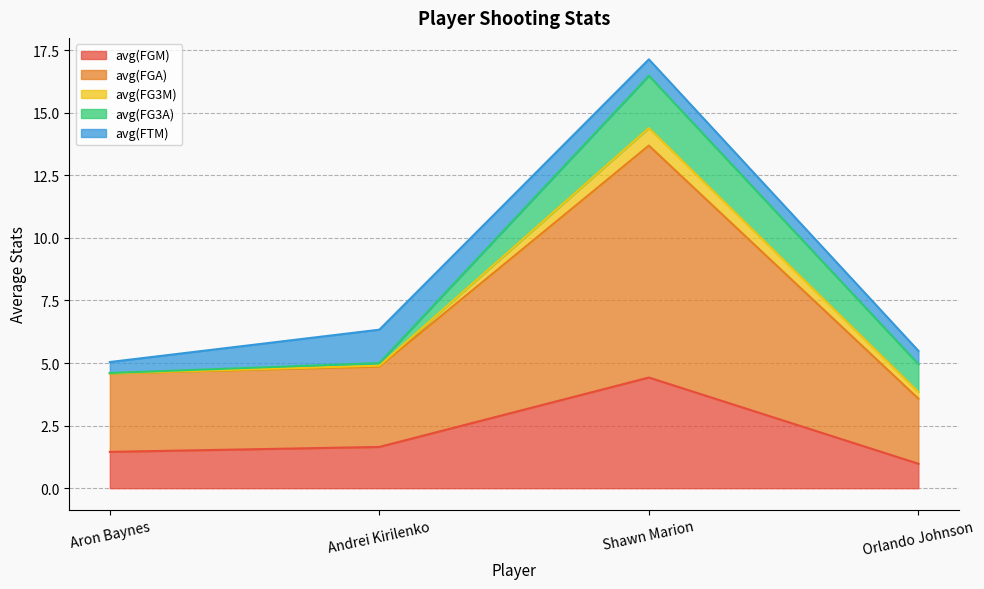

True or false: avg(FGM) has more than 0 points higher than both neighbors.

True